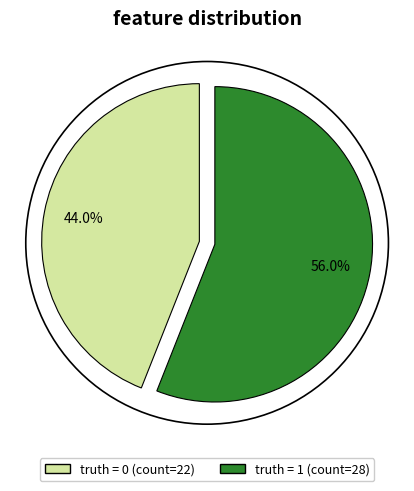

How many segments does this pie chart have?

2